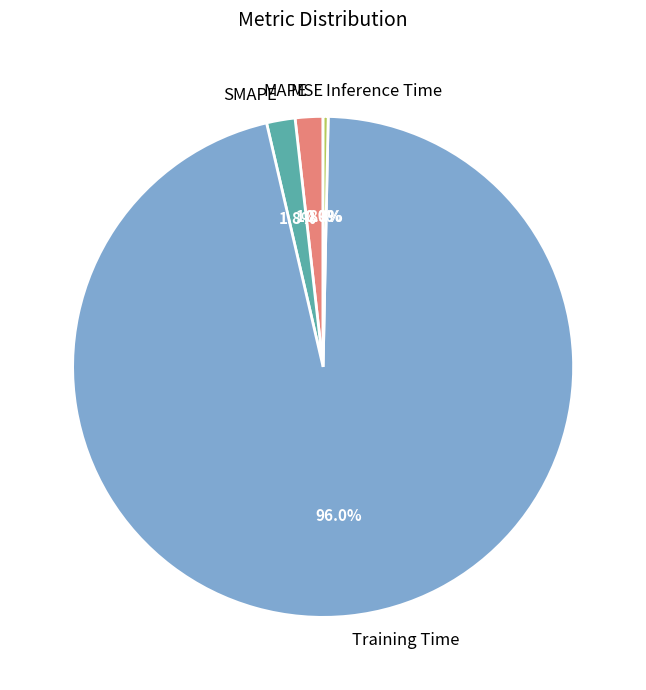

True or false: Inference Time accounts for 6% of the total.

False